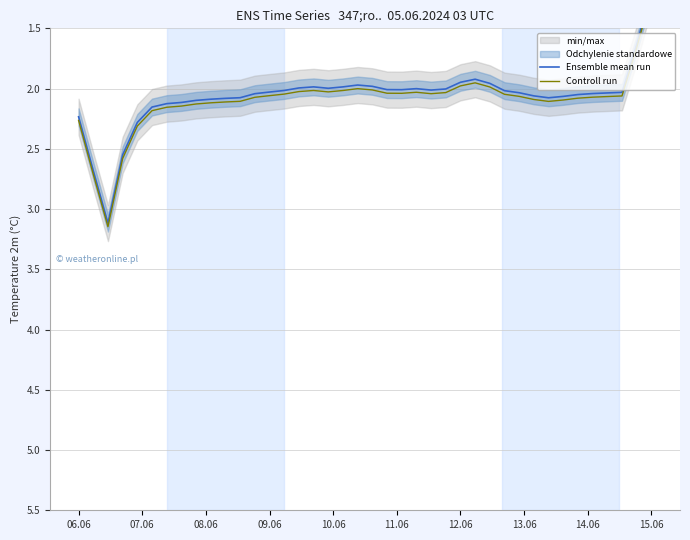

In Controll run, how many points are lower than both neighbors (excluding endpoints)?

4